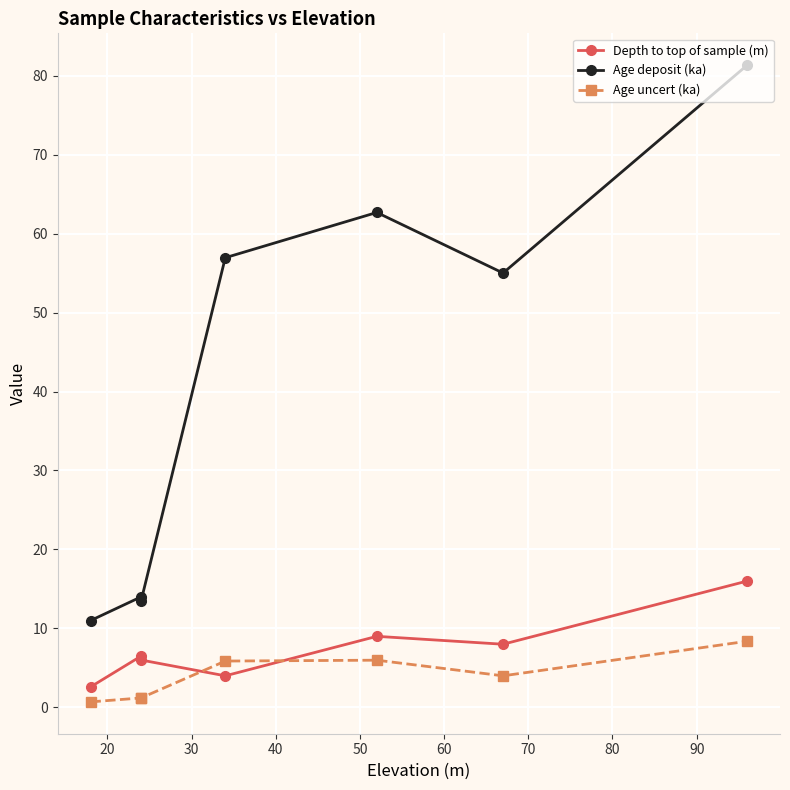

What is the value of the Depth to top of sample (m) point at the 4th from the left?

4.0